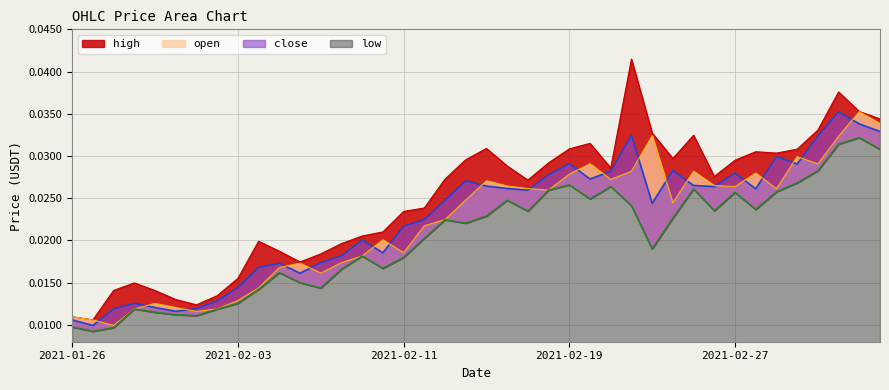

List the series in order of their peak value, lowest first.

low, close, open, high